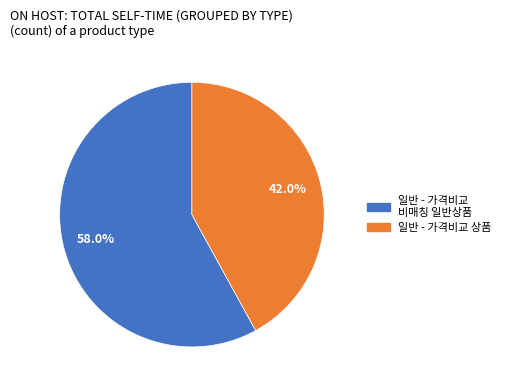

To the nearest percent, what is the difference between the largest and smallest slice percentages?

16%